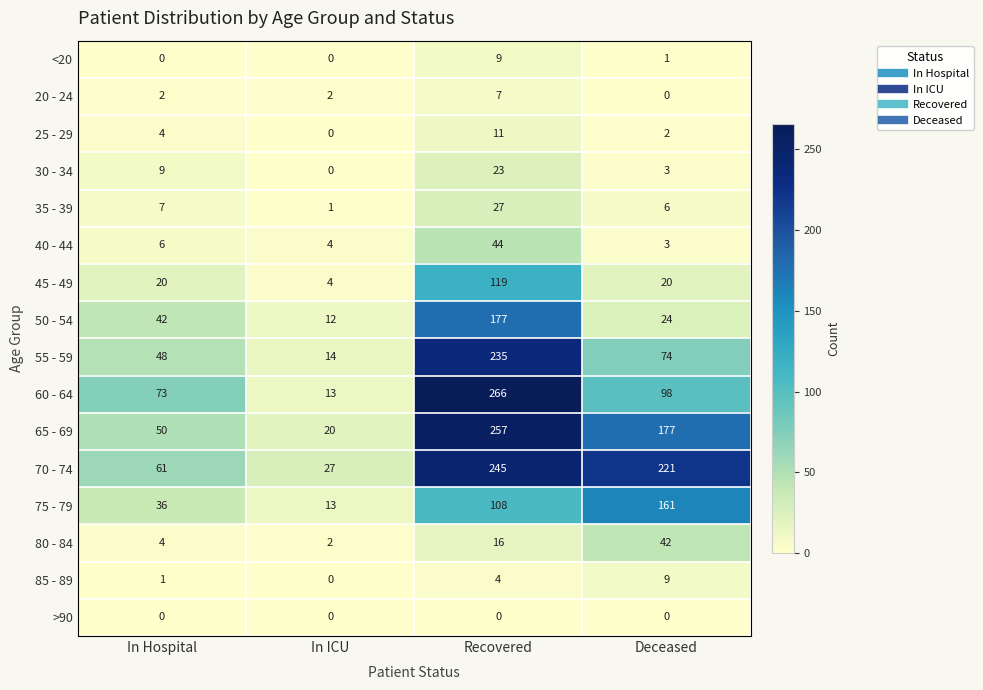

What is the total value across all series at In Hospital?

363